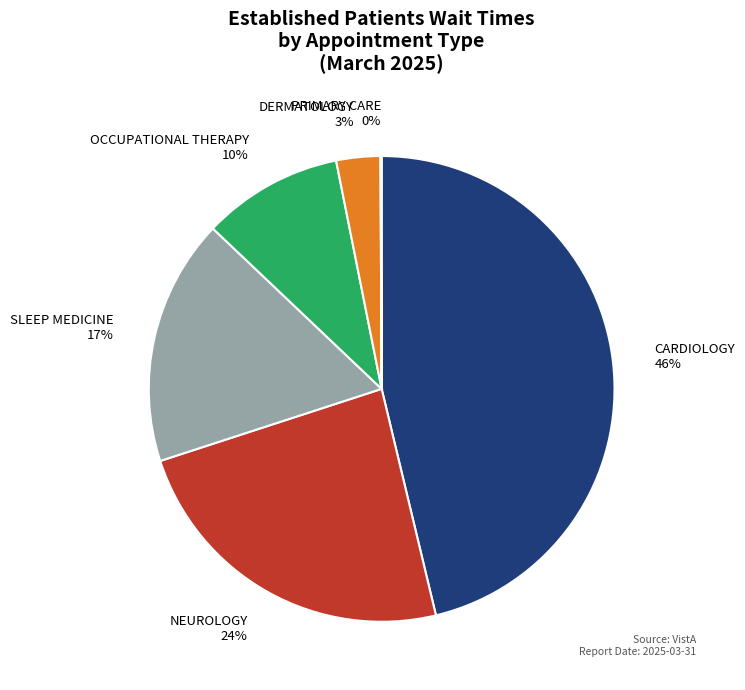

Which slice is the largest?

CARDIOLOGY